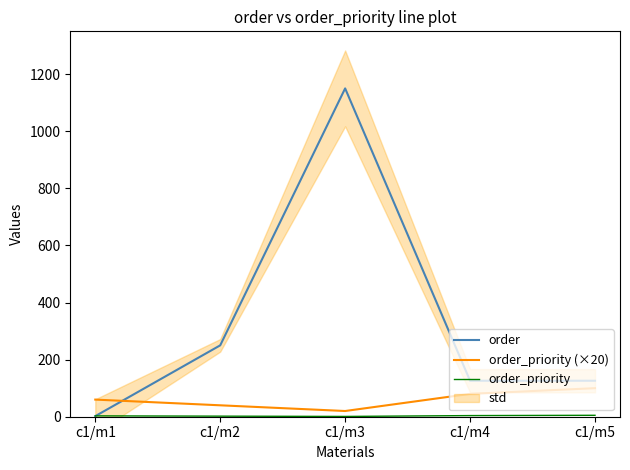

Reading left to right, extract all data points from this chart.

order: 2	250	1150	126	126
order_priority (×20): 60	40	20	80	100
order_priority: 3	2	1	4	5